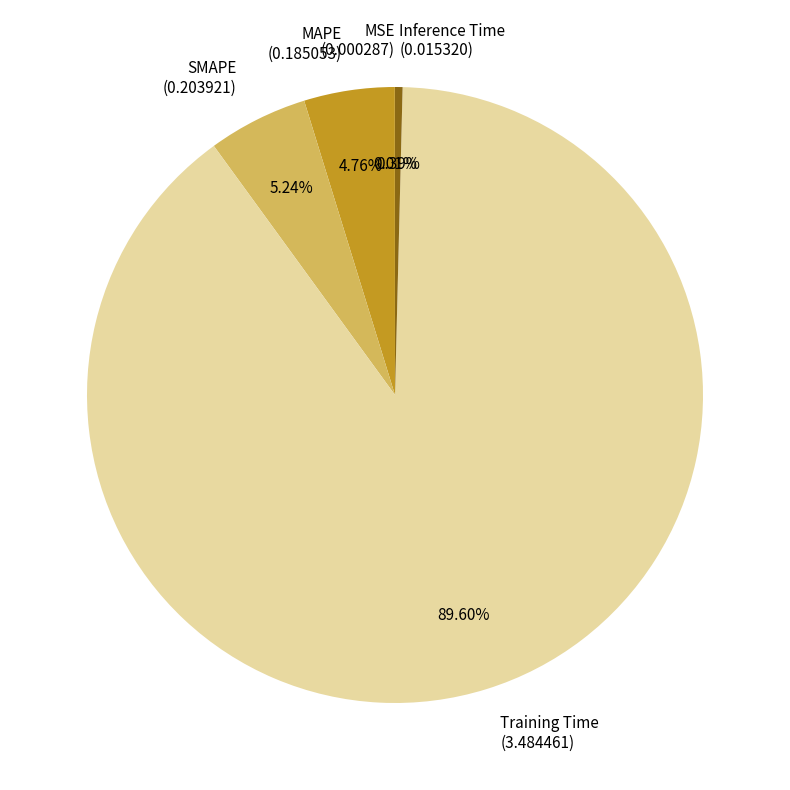

What is the majority slice?

Training Time